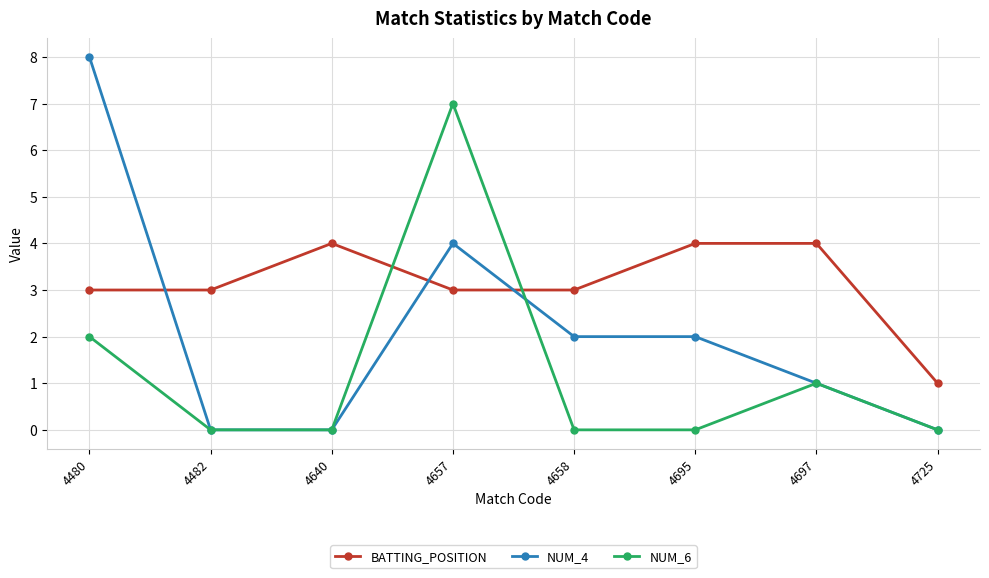

How many data points does each series have?

8